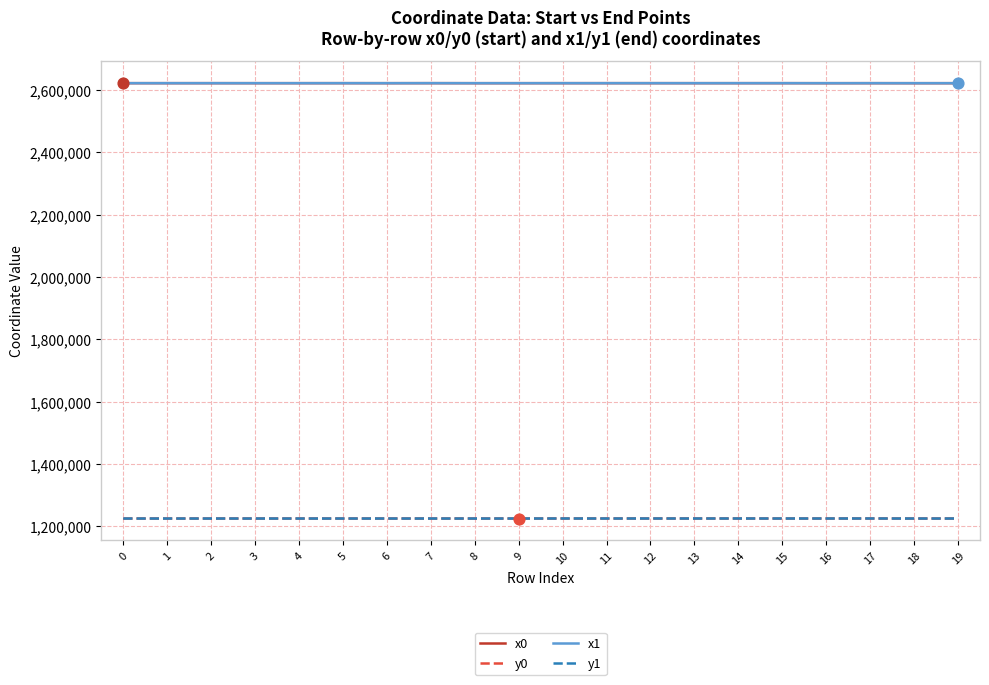

What is the smallest value displayed?

1225383.7